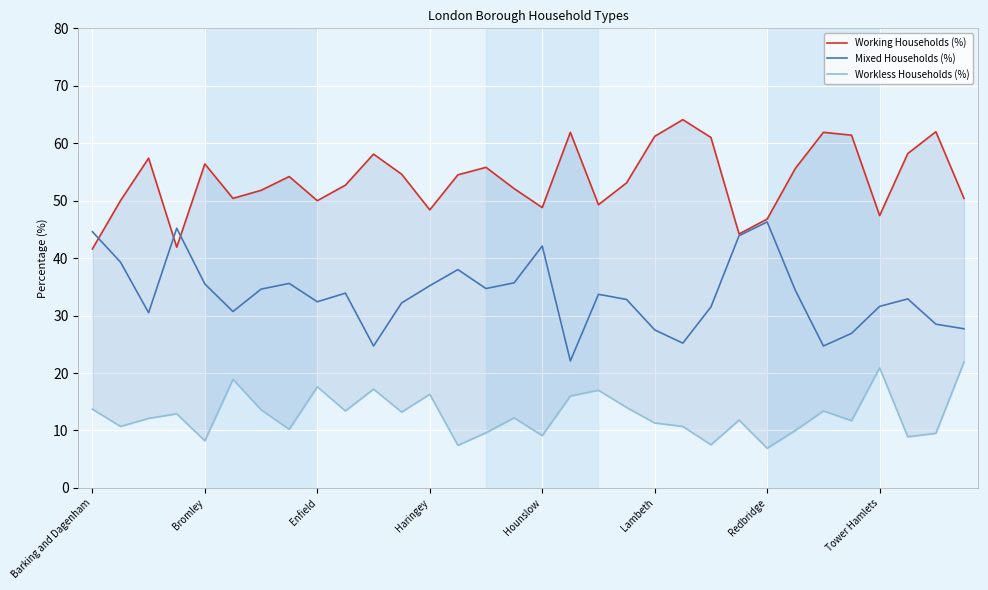

What is the approximate value of Mixed Households (%) at Haringey?

35.2